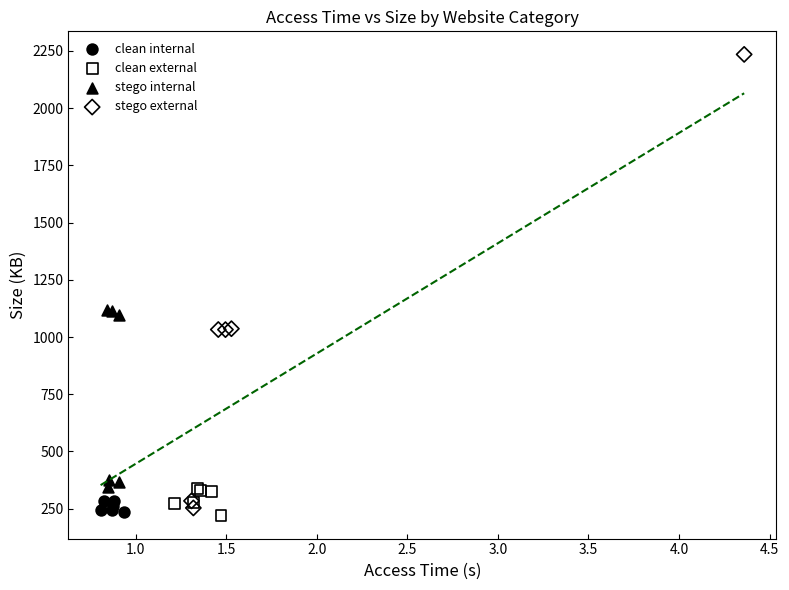

Which series contains the highest Y value?

stego external